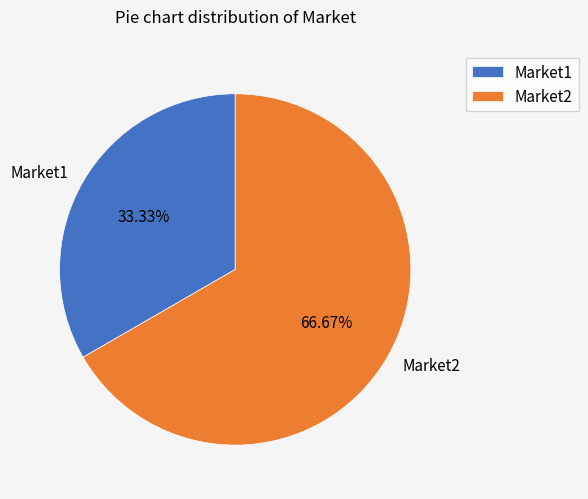

Rank the categories by value from lowest to highest.

Market1, Market2